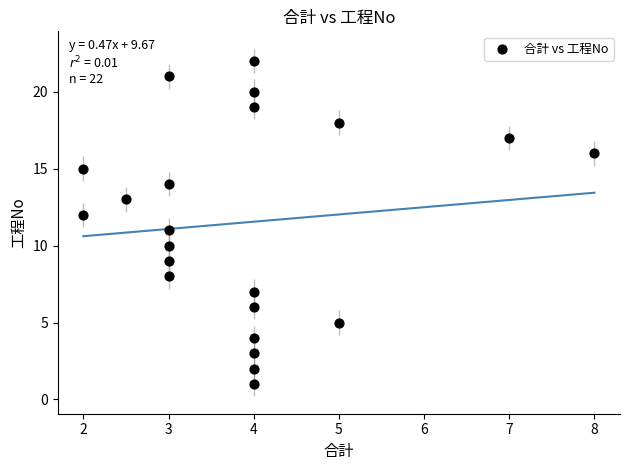

What is the range of Y values (max minus min)?

21